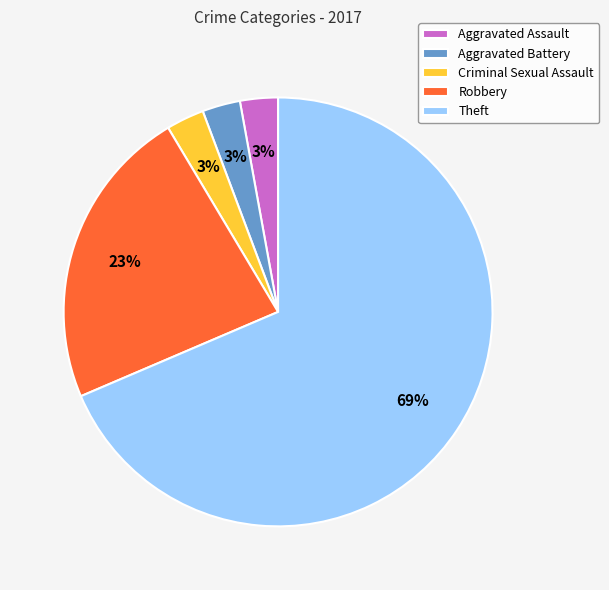

To the nearest percent, what is the combined percentage of Theft and Aggravated Battery?

71%